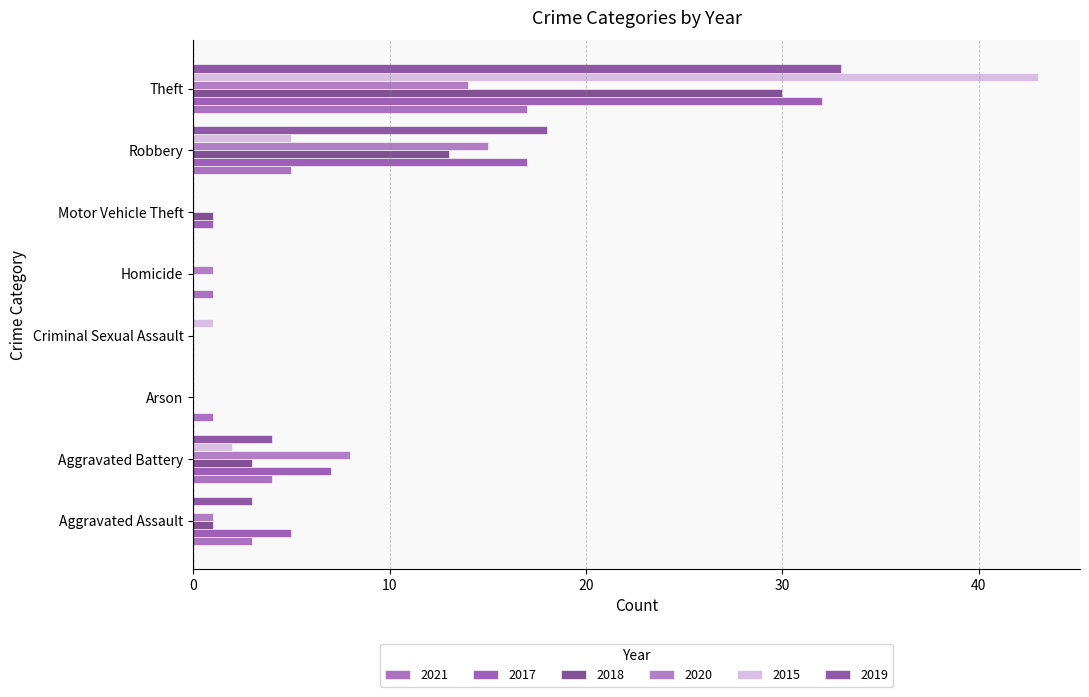

Count the number of categories in the chart.

8